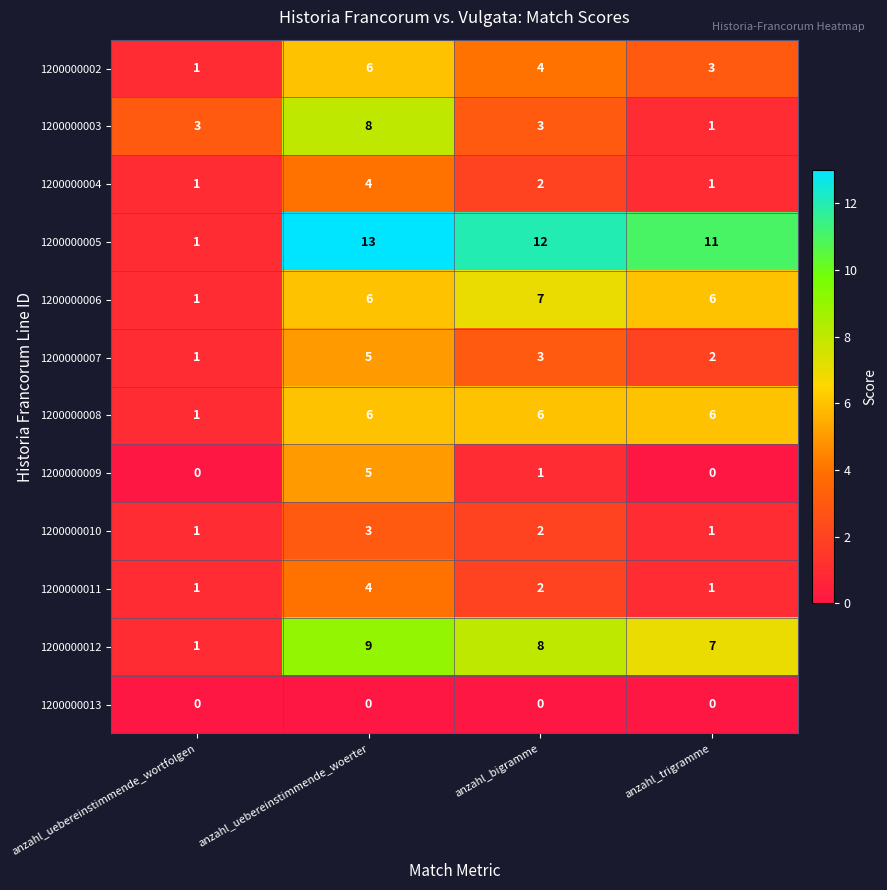

Between anzahl_uebereinstimmende_wortfolgen and anzahl_bigramme, which series saw the biggest shift?

1200000005